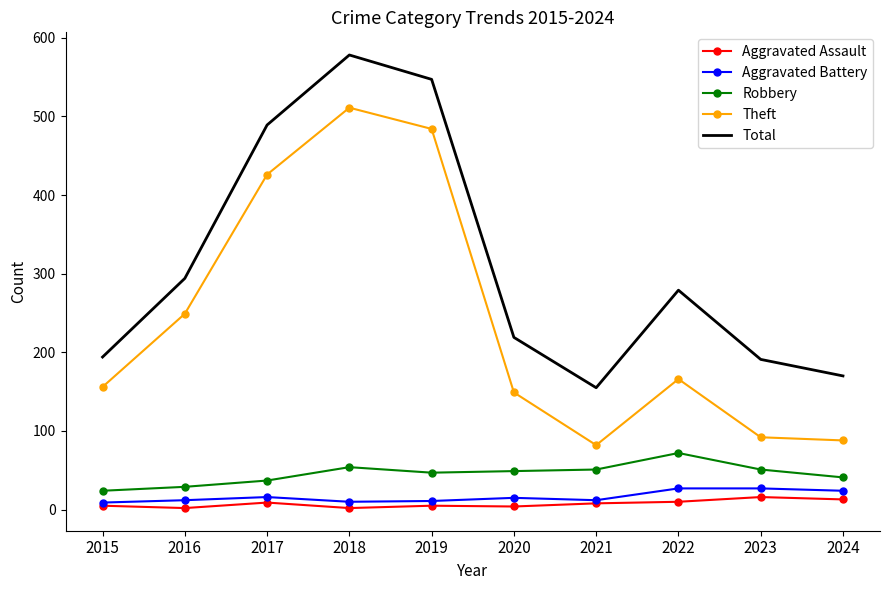

True or false: Aggravated Assault and Robbery cross at least once.

False